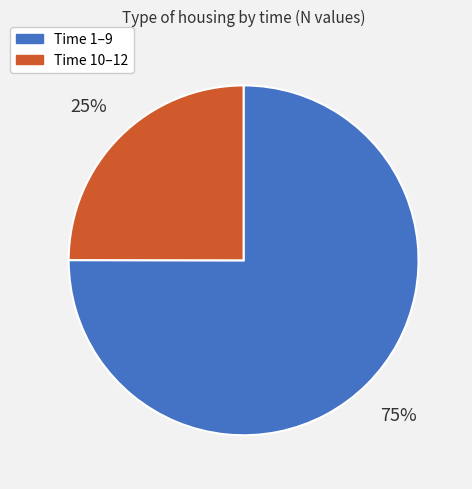

Count the number of slices in the pie.

2